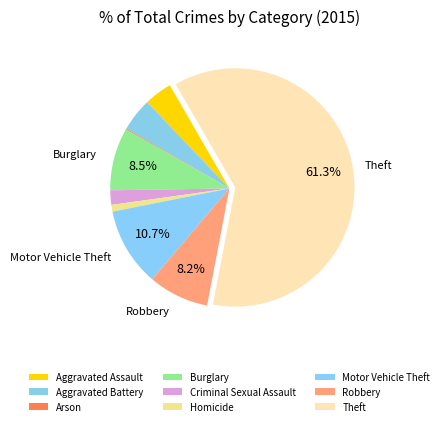

Approximately how many times larger is the value at Theft compared to Criminal Sexual Assault?

31.2